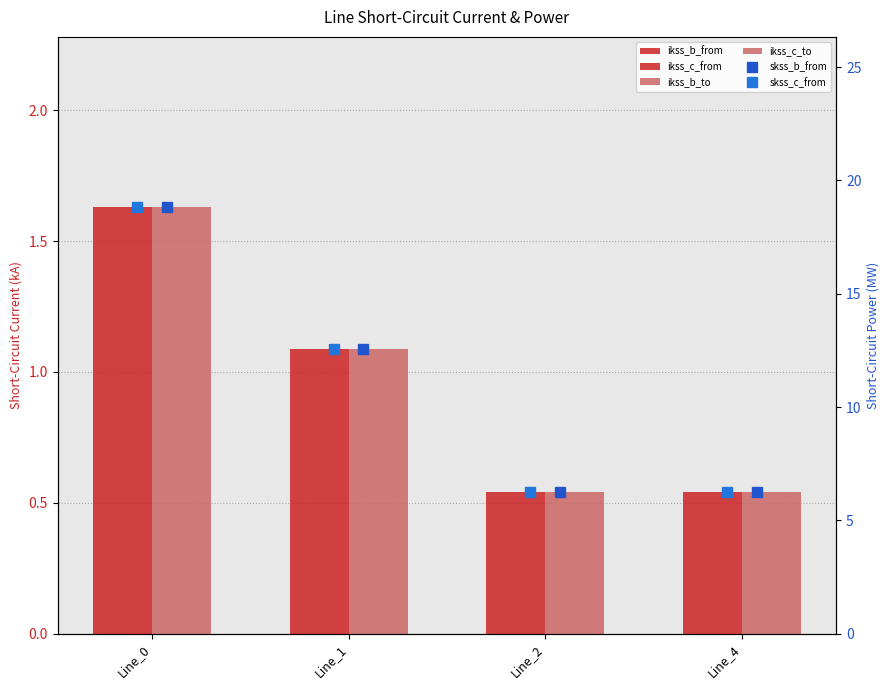

Reading right to left, transcribe all the data shown in this chart.

pf_ikss_b_from_ka: 0.5	0.5	1.1	1.6
pf_ikss_c_from_ka: 0.5	0.5	1.1	1.6
pf_ikss_b_to_ka: 0.5	0.5	1.1	1.6
pf_ikss_c_to_ka: 0.5	0.5	1.1	1.6
pf_skss_b_from_mw: 6.3	6.3	12.5	18.8
pf_skss_c_from_mw: 6.3	6.3	12.5	18.8